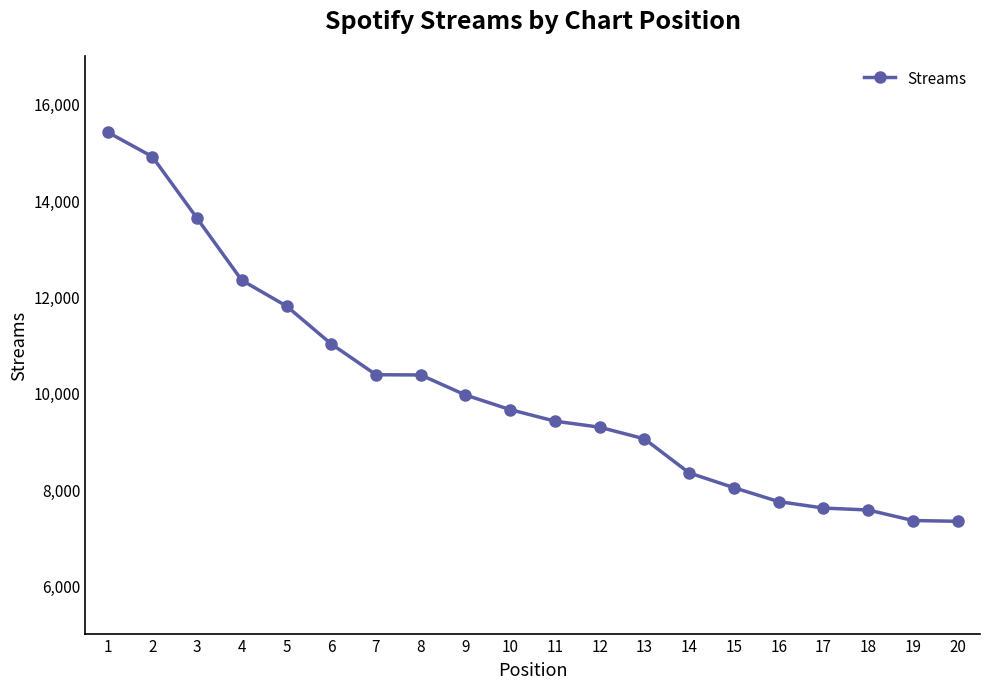

The value at 3 is 19134. True or false?

False